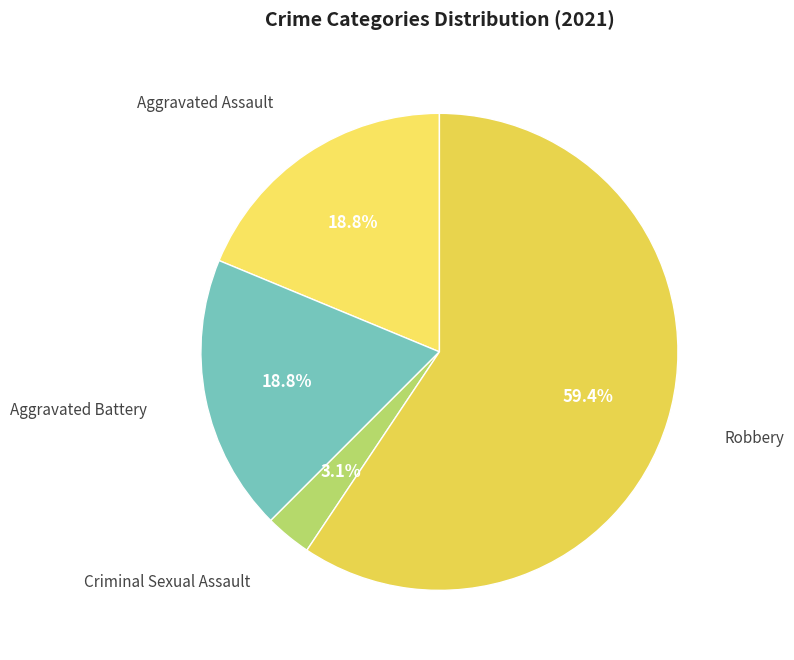

How many slices are in this pie chart?

4